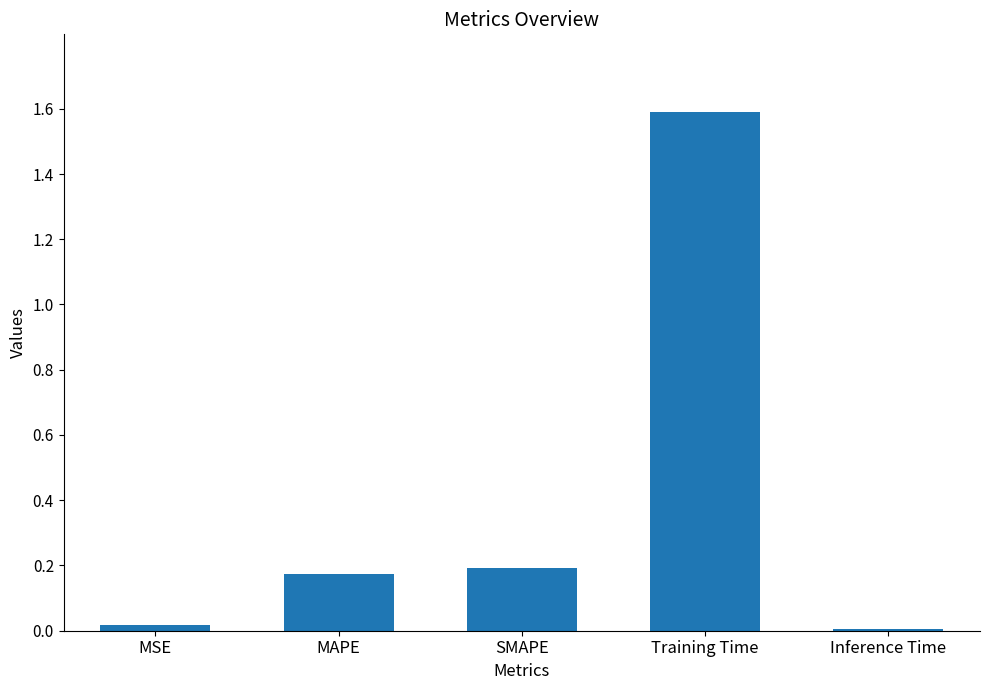

What is the approximate value at Training Time?

1.6